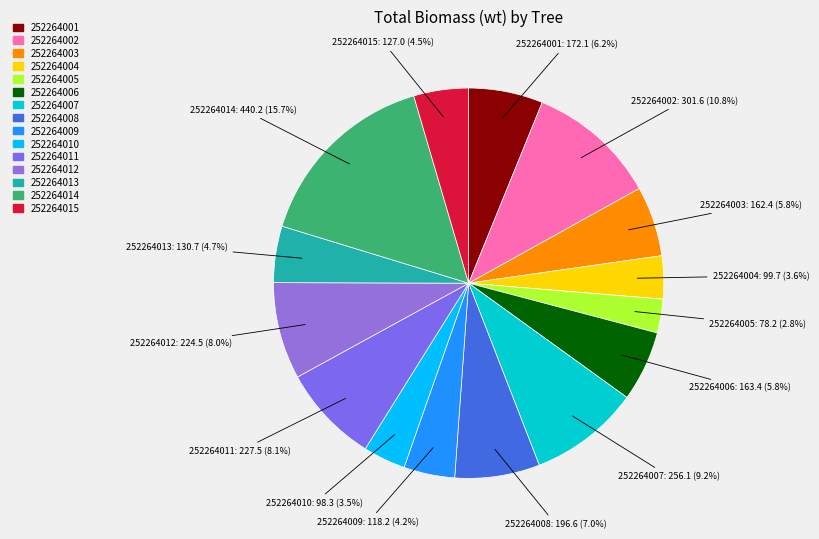

Is 252264001 the majority of the pie?

No